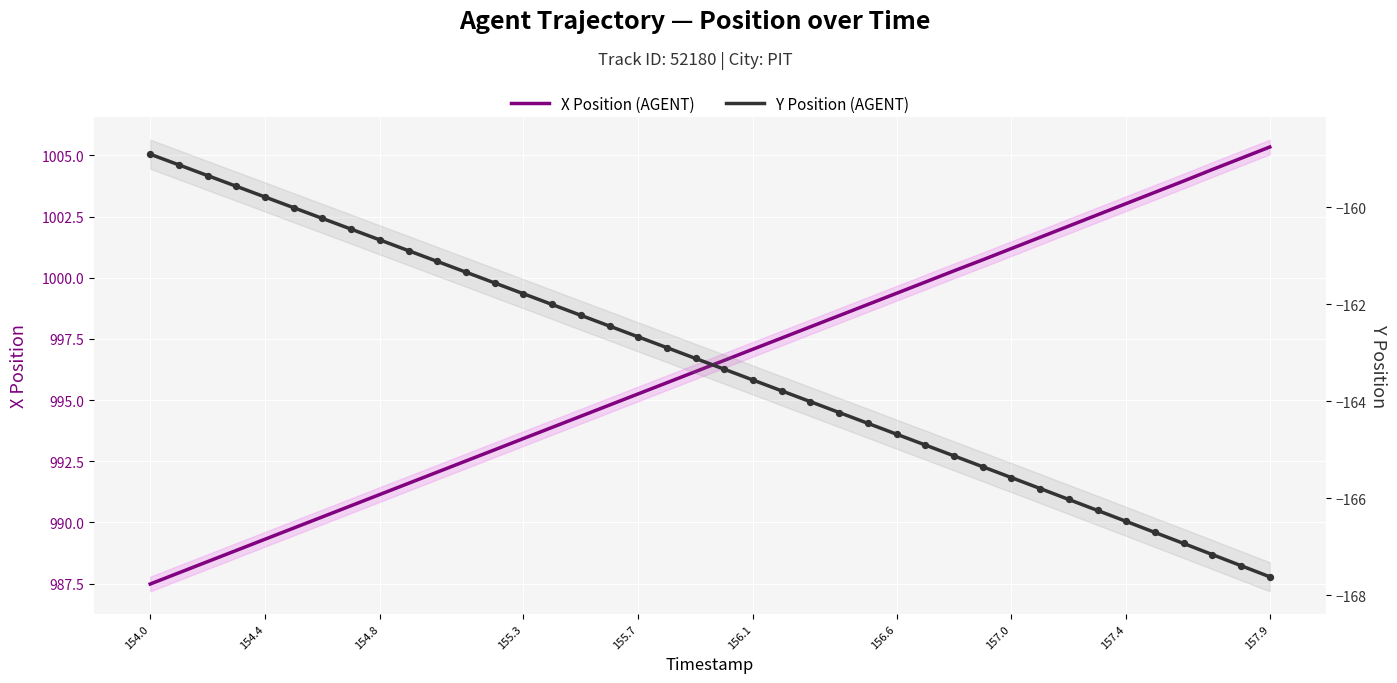

Which series has the widest spread of Y values?

X Position (AGENT)